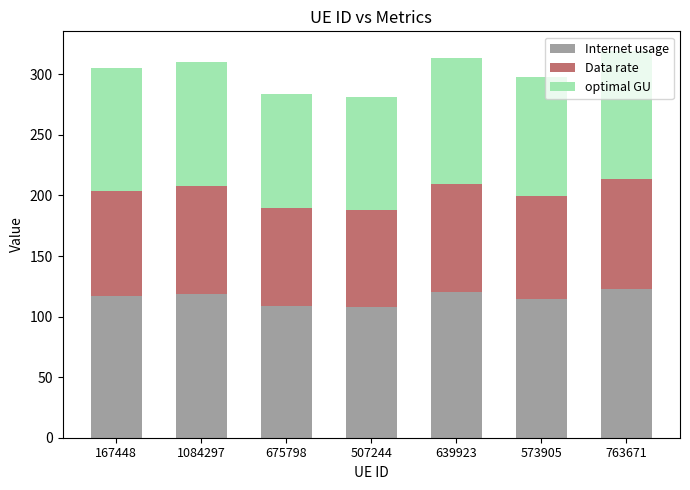

What is the total value across all series at 507244?

281.4